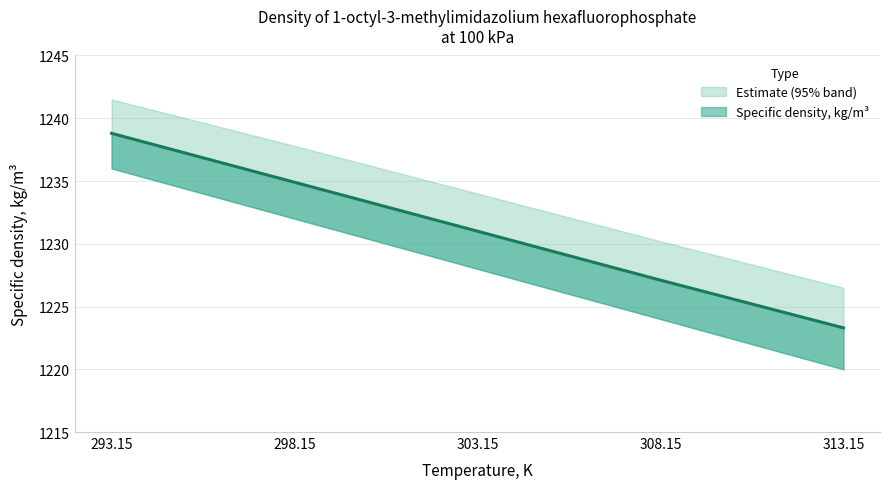

Reading left to right, what are all the values shown in this chart?

293.15=1238.8	298.15=1234.9	303.15=1231.0	308.15=1227.1	313.15=1223.3